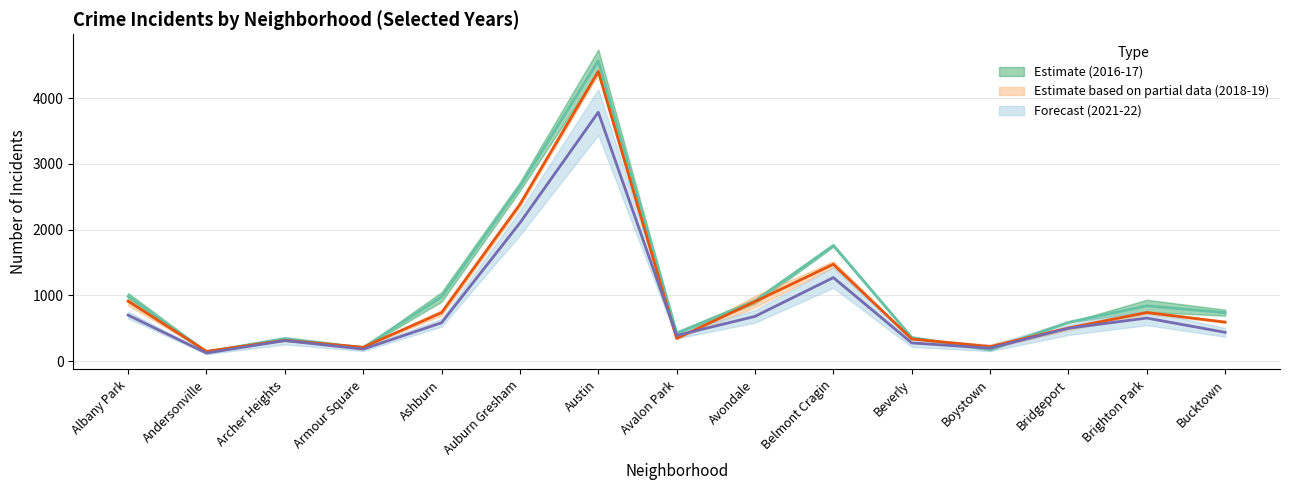

Does the chart display data point markers on the line(s)?

No